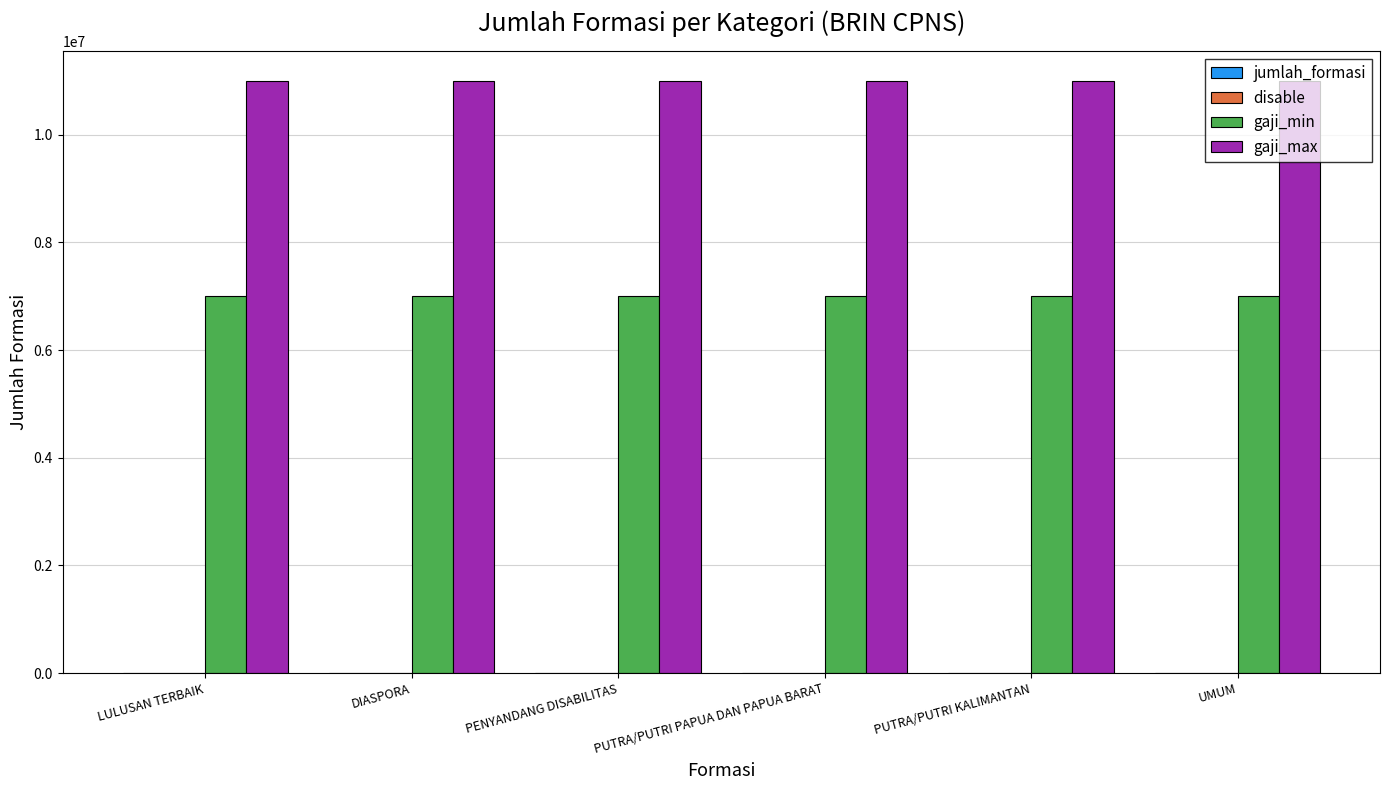

The gaji_max series shows 2288709 at PENYANDANG DISABILITAS. True or false?

False